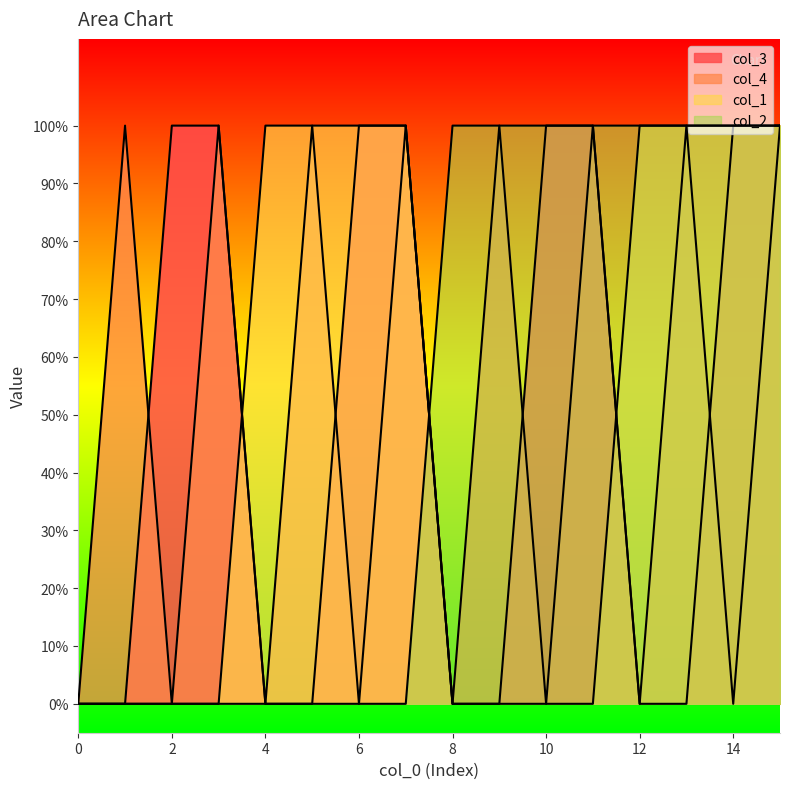

True or false: col_4 has more than 0 interior local peaks.

True